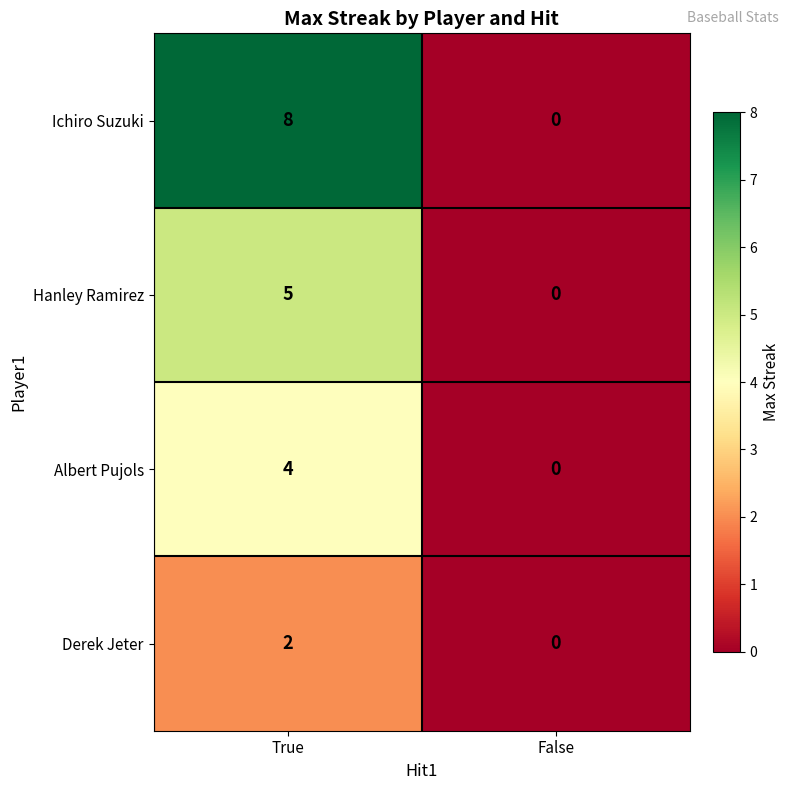

Which series changed the most between True and False?

Ichiro Suzuki